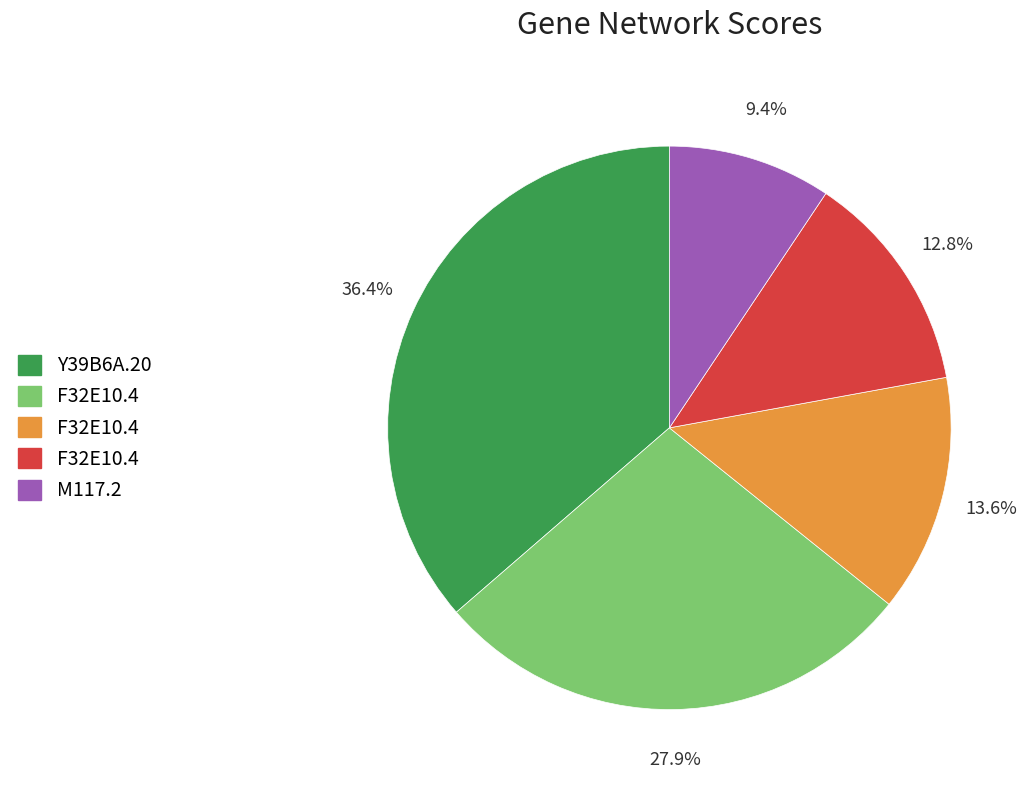

Is there a majority slice in this chart?

No